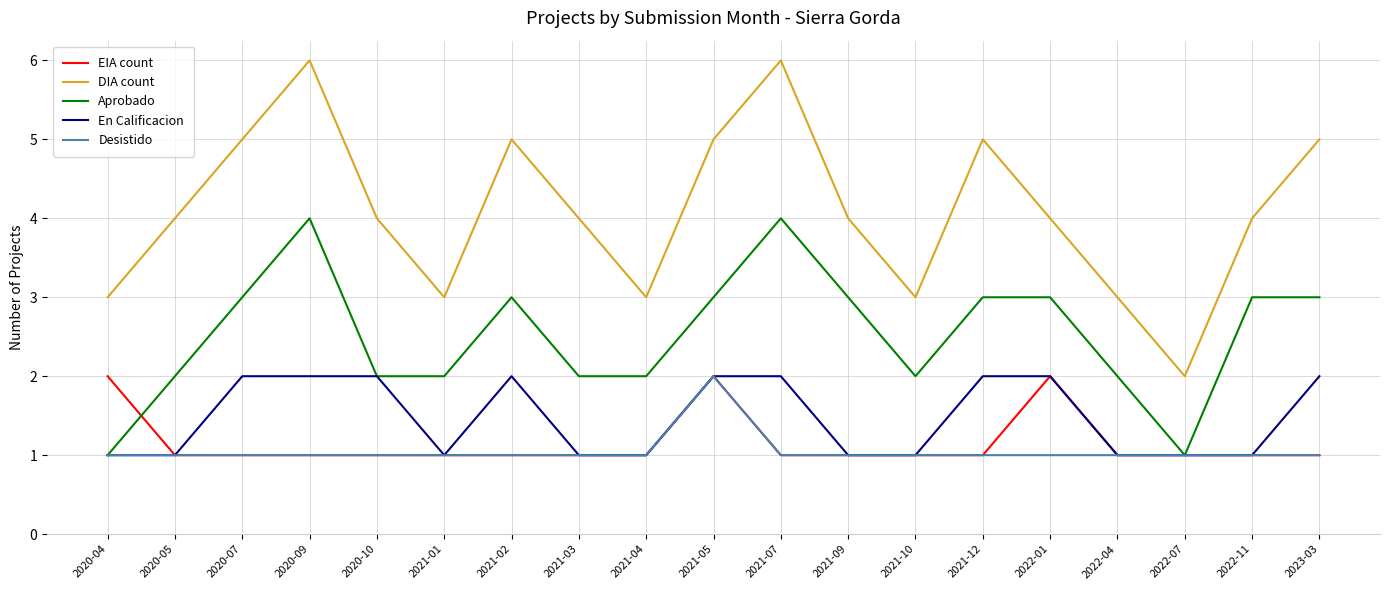

What is the difference between the second highest and second lowest values in the EIA count series?

1